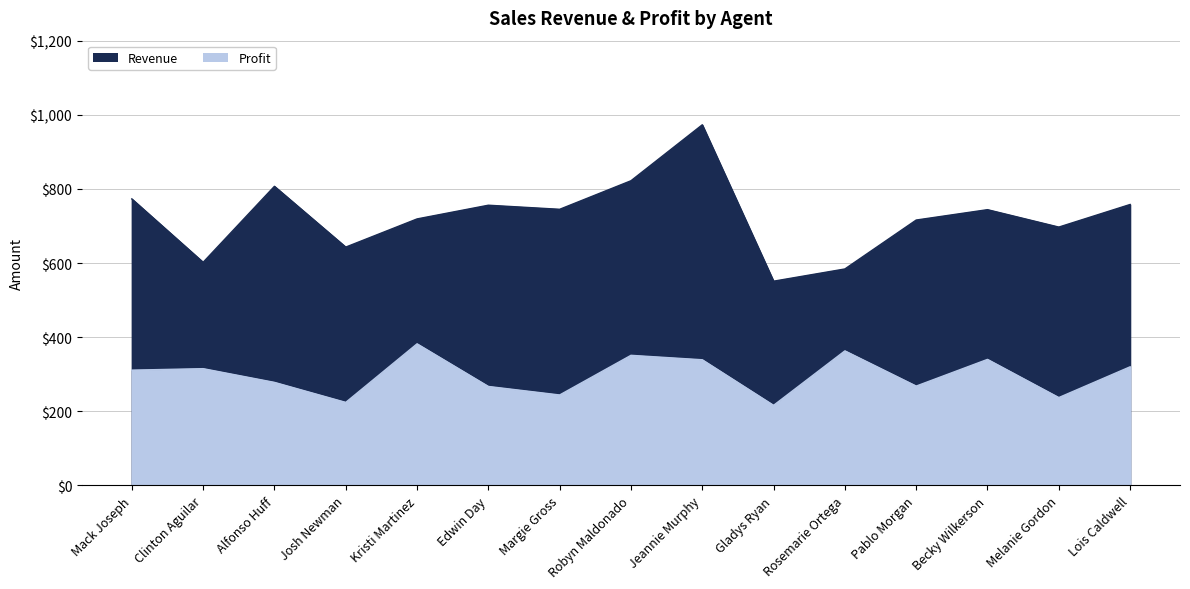

How many lines are shown in the chart?

2